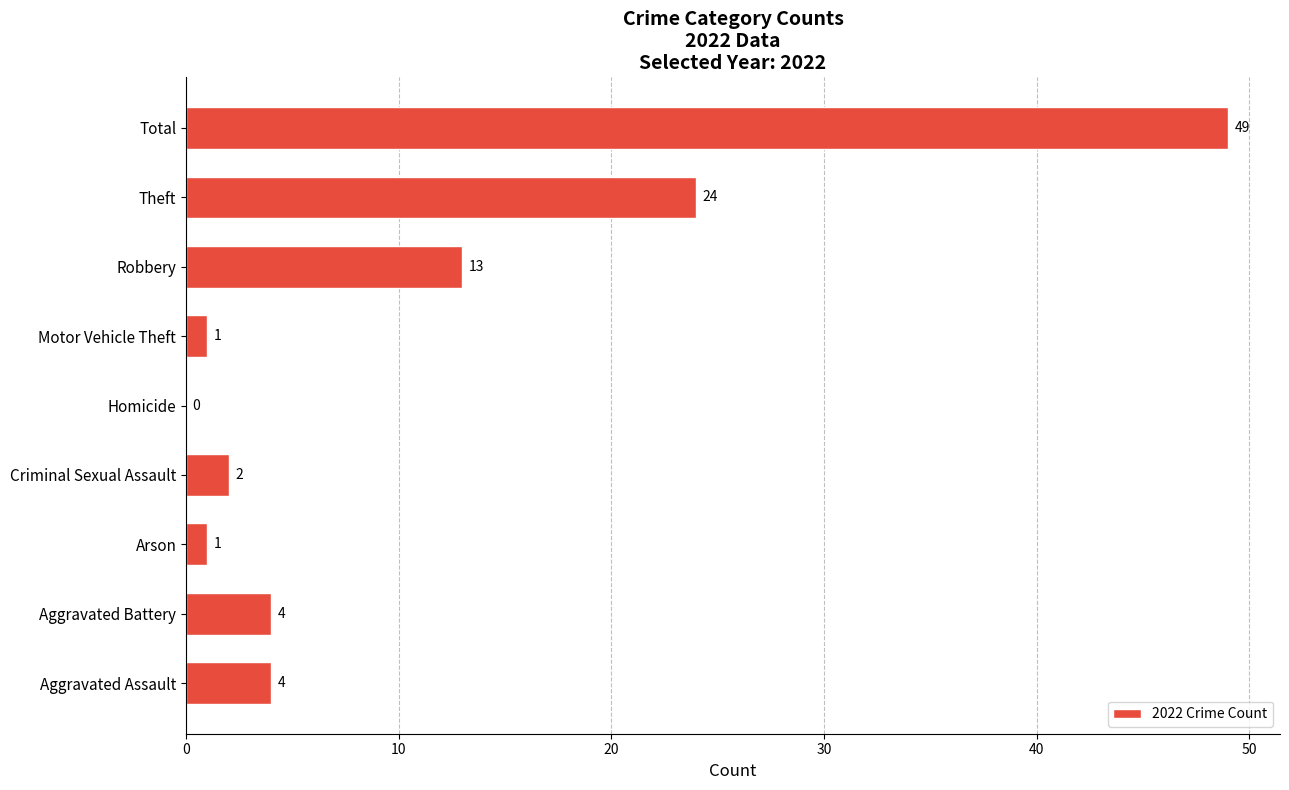

Reading top to bottom, extract all data points from this chart.

Total=49	Theft=24	Robbery=13	Motor Vehicle Theft=1	Homicide=0	Criminal Sexual Assault=2	Arson=1	Aggravated Battery=4	Aggravated Assault=4